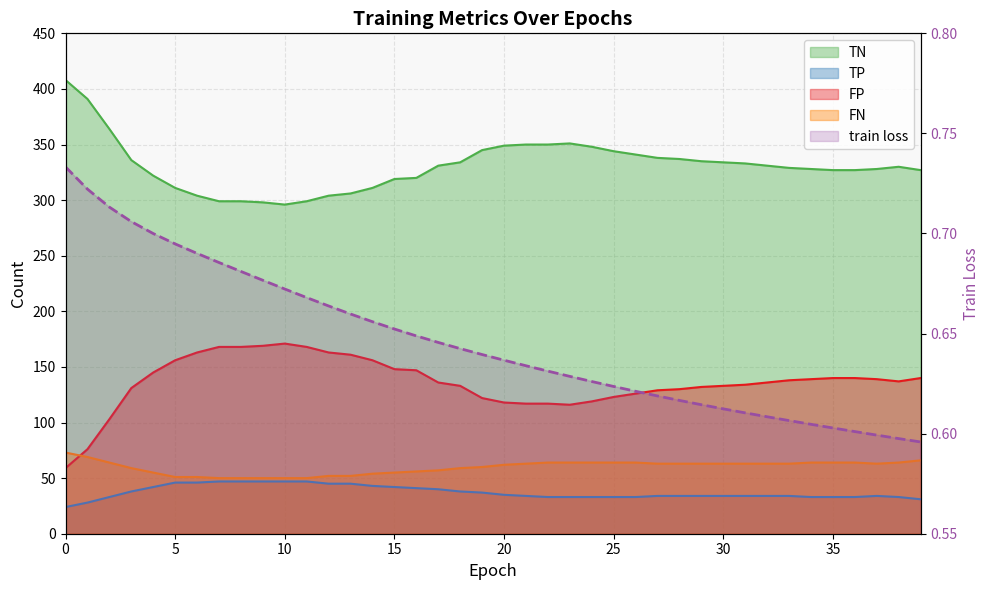

Is it true that FN equals 63.0 at 21?

True